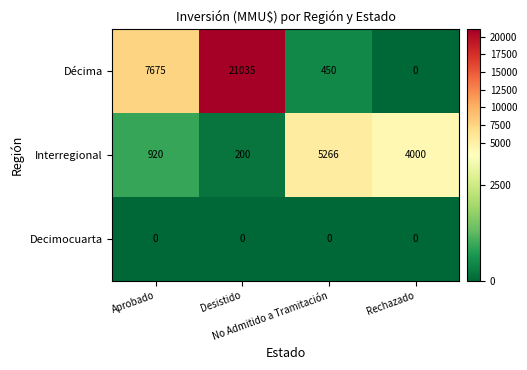

At how many categories does at least one series exceed 8401?

1